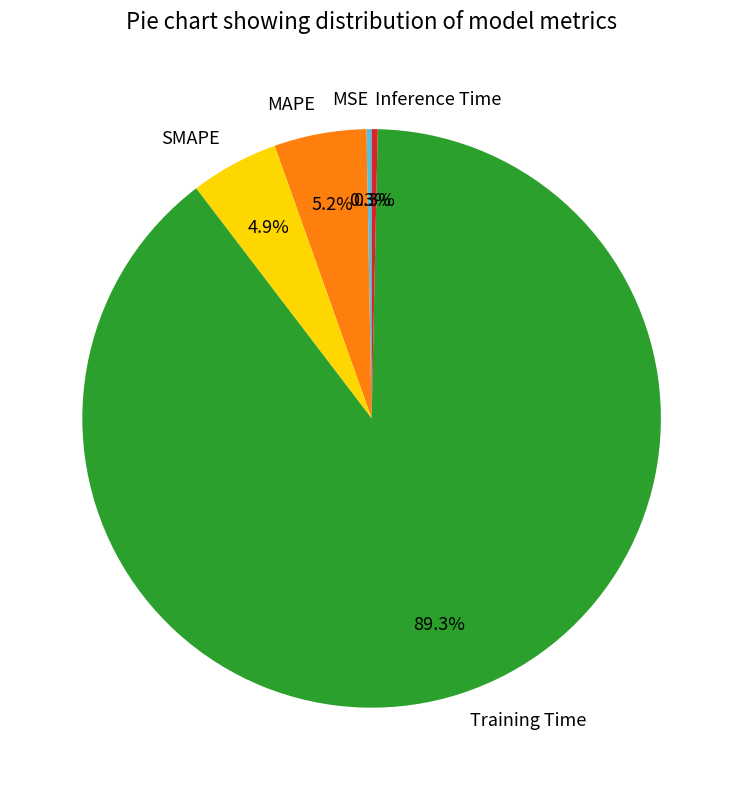

Which slice represents more than half of the pie?

Training Time